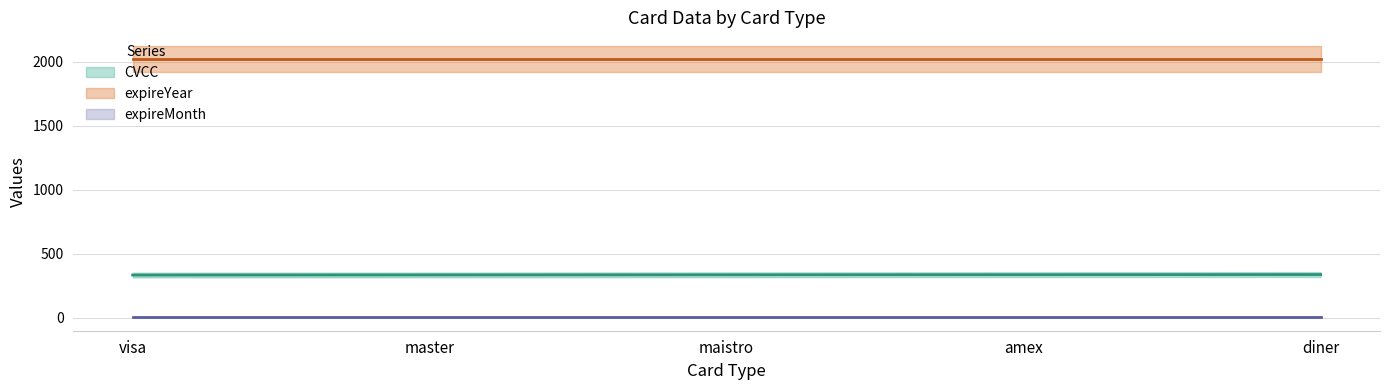

At which label is CVCC (line) closest to 335?

maistro